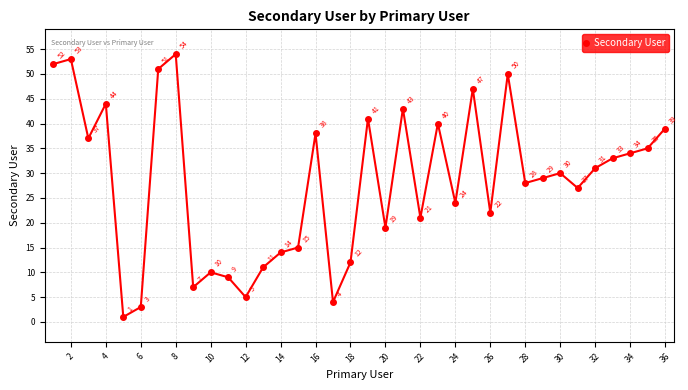

What is the maximum value shown in the chart?

54